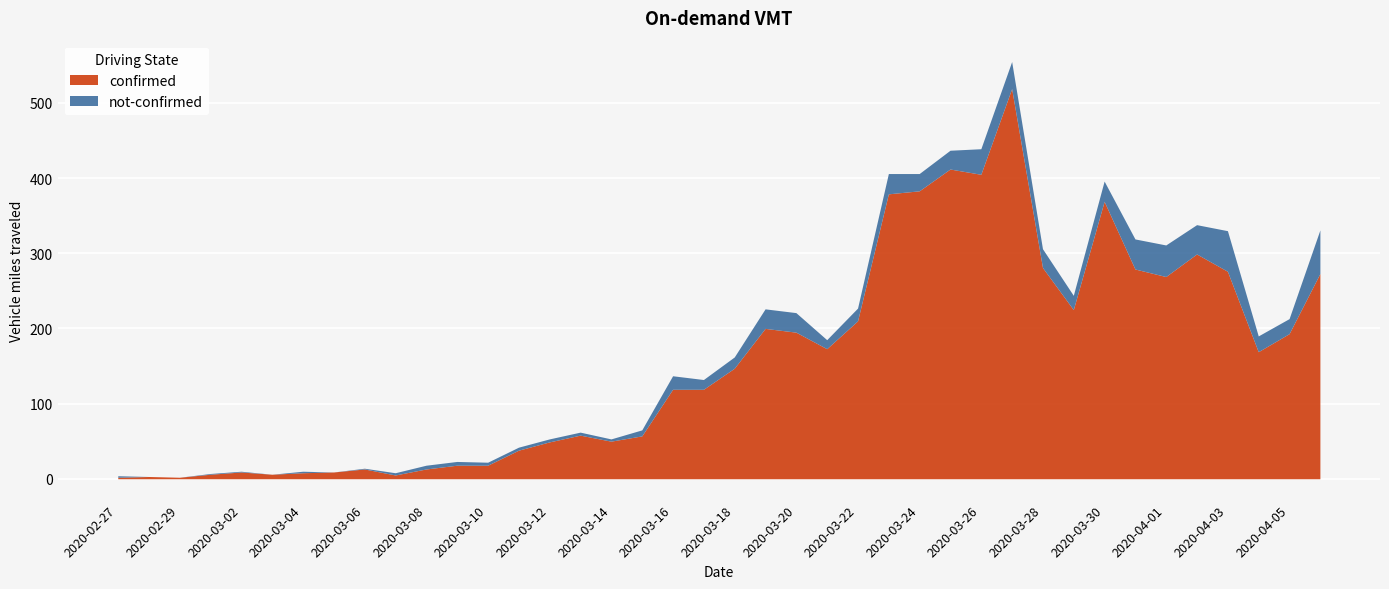

Which series has the widest spread of values?

confirmed